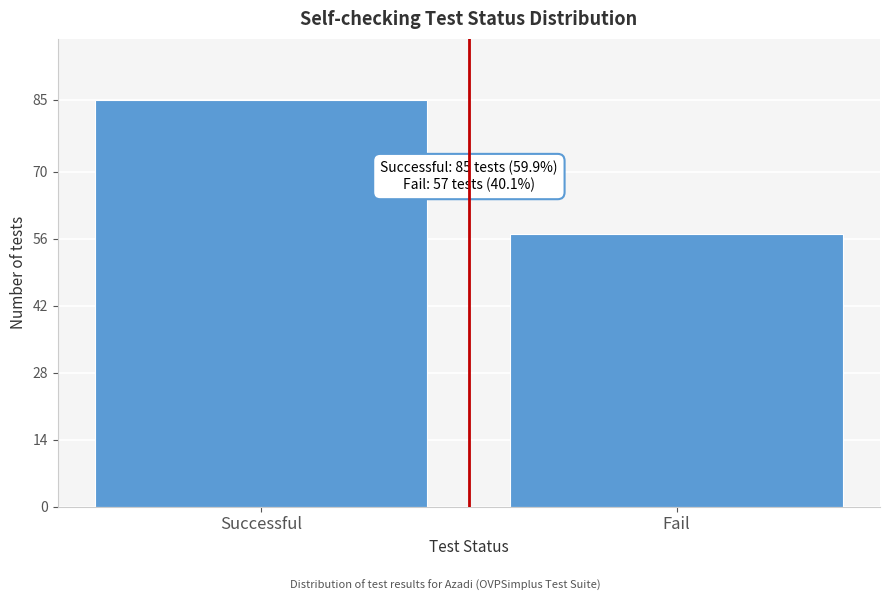

Reading left to right, list all the values displayed in this chart.

Successful=85	Fail=57